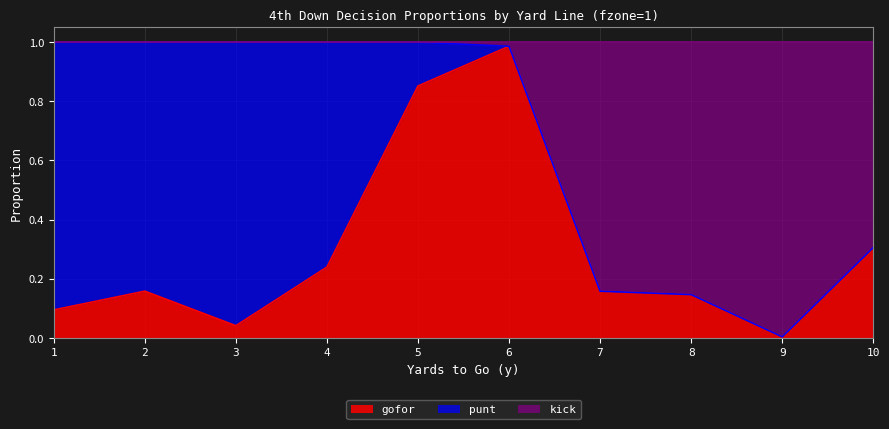

How many data points in kick are less than 1?

5